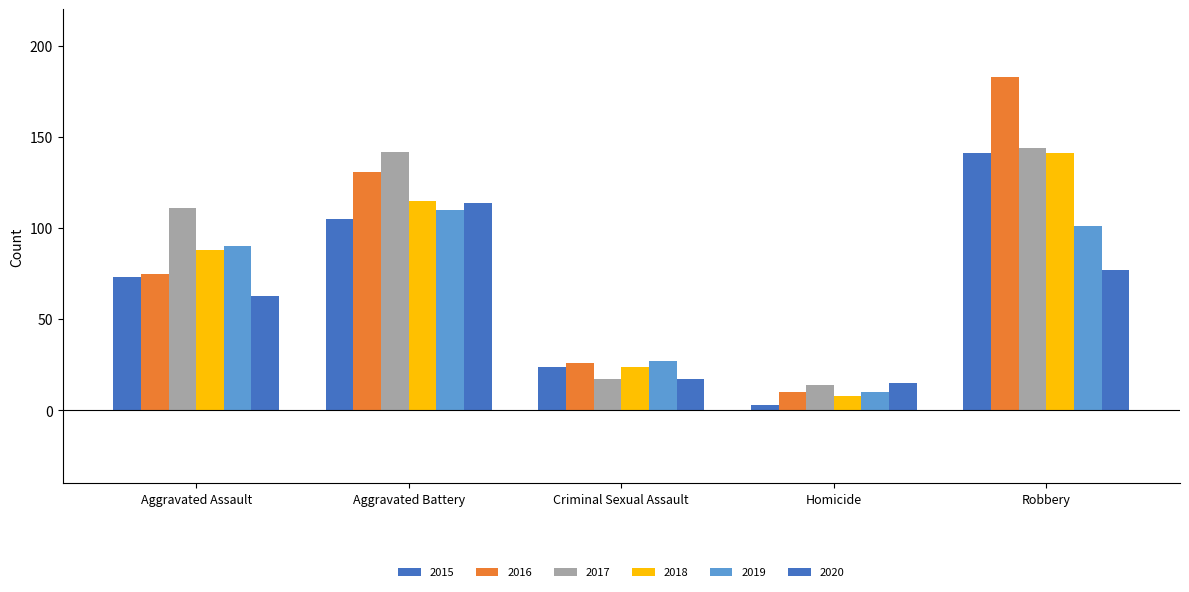

How many bars are there in each group?

6